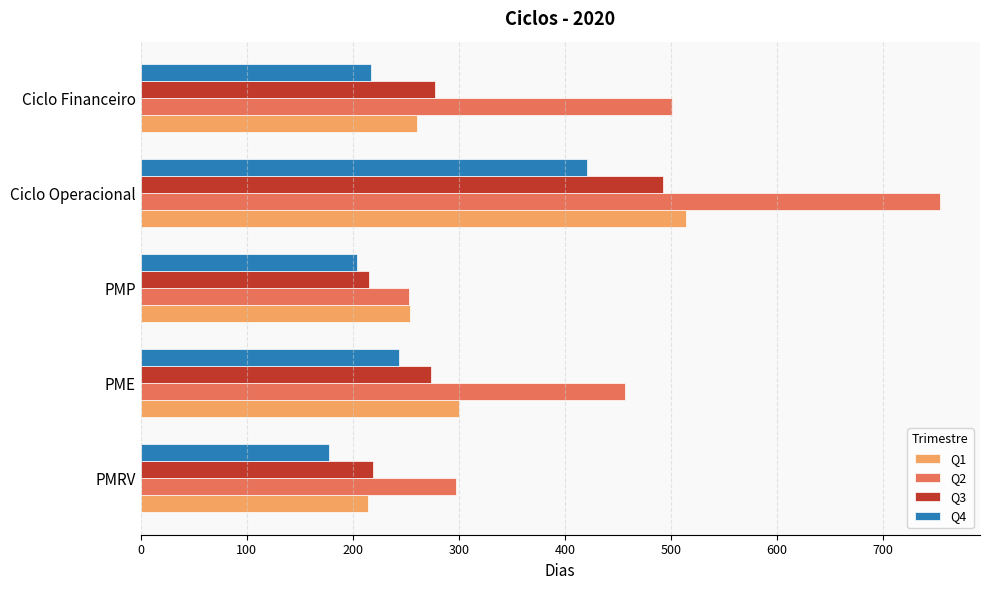

What is the difference between the maximum and minimum values in the Q2 series?

500.5